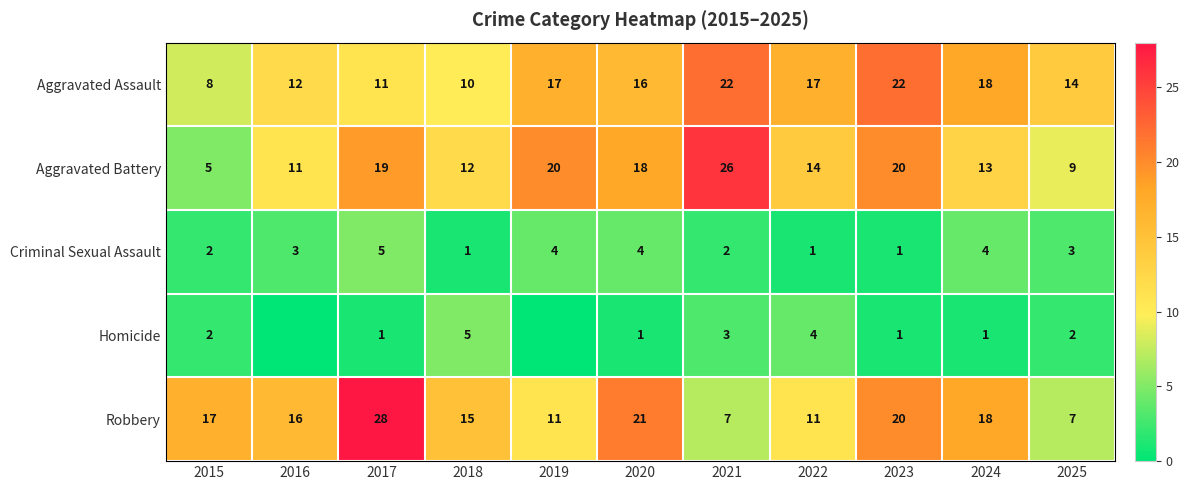

Count the number of data series in this chart.

5